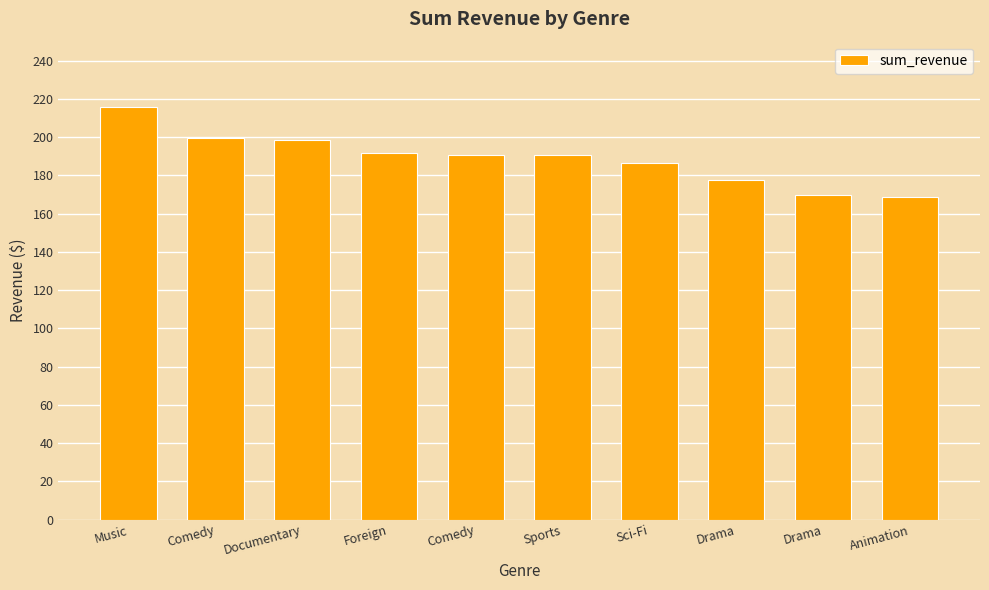

How many distinct data groups are displayed?

1